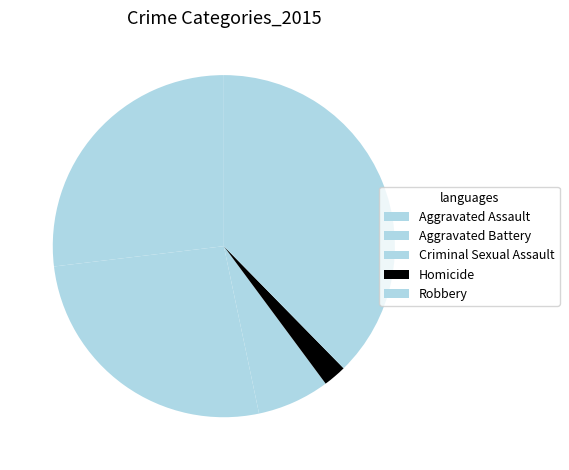

How many segments does this pie chart have?

5